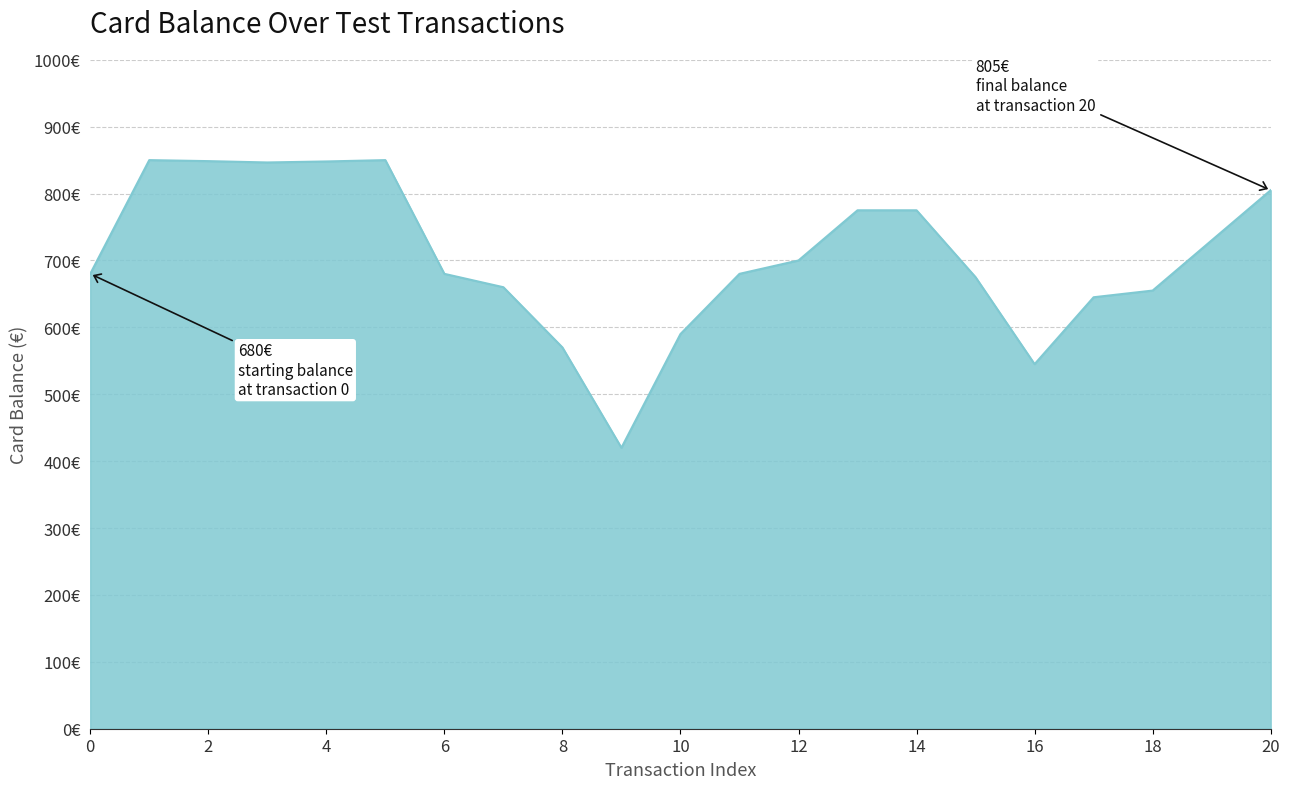

Does the chart display data point markers on the line(s)?

No